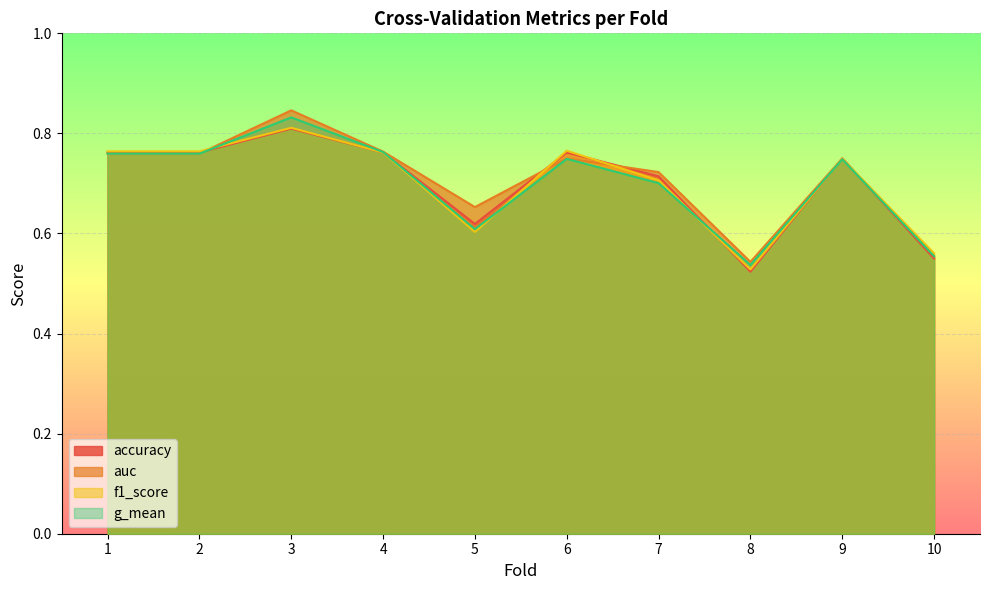

What is the difference between the maximum and minimum values in the auc series?

0.3